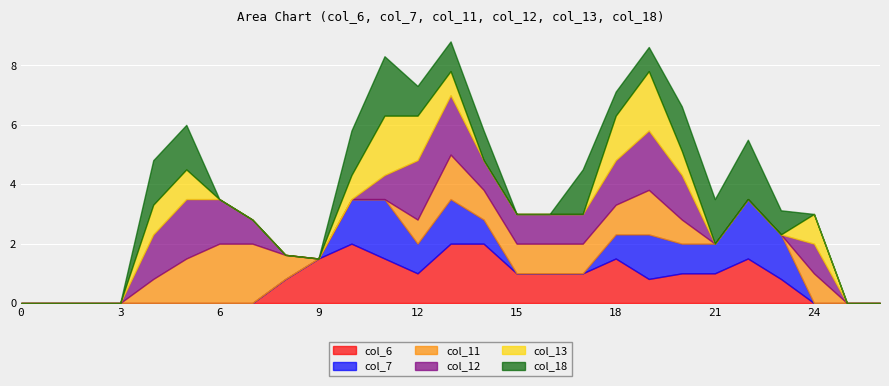

What are all the series names shown in the legend?

col_6, col_7, col_11, col_12, col_13, col_18